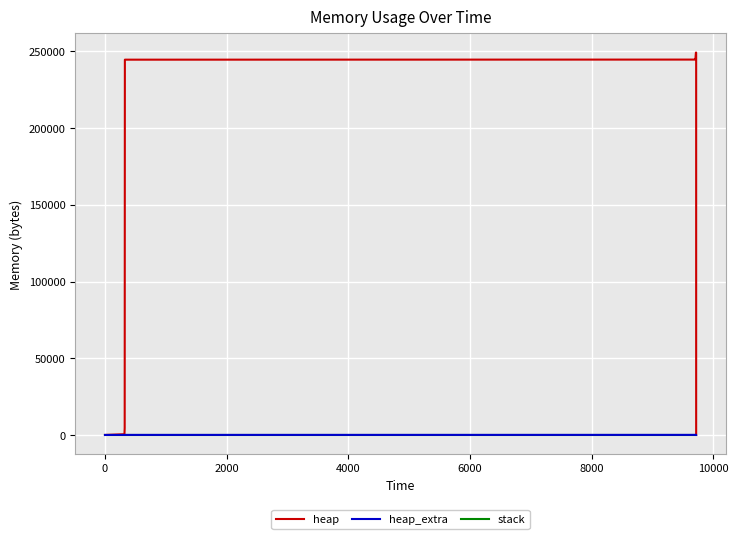

True or false: heap_extra and stack intersect in this chart.

False